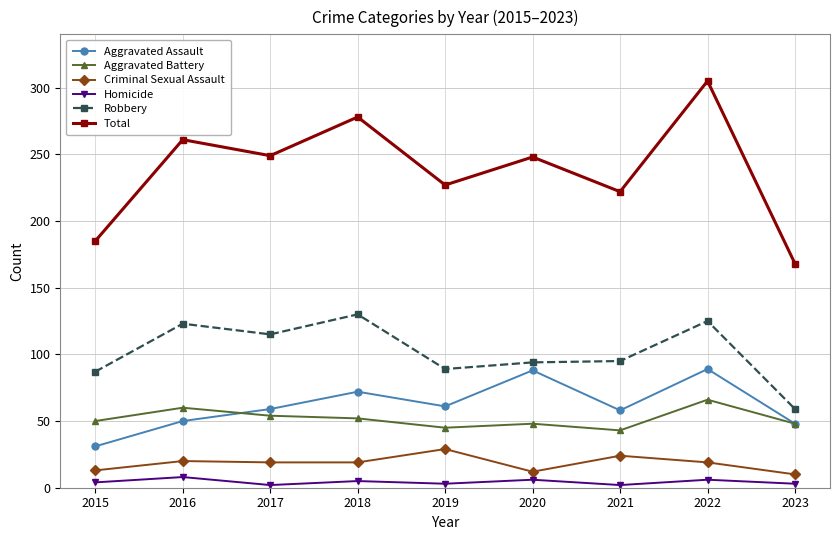

True or false: Homicide and Robbery cross at least once.

False